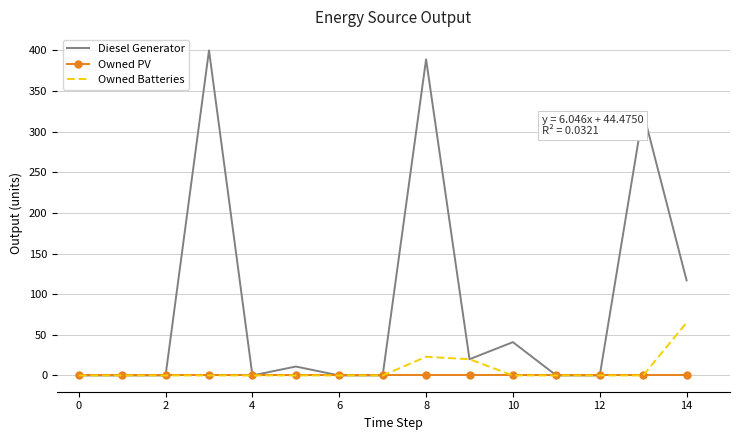

Which series has the widest spread of values?

Diesel Generator